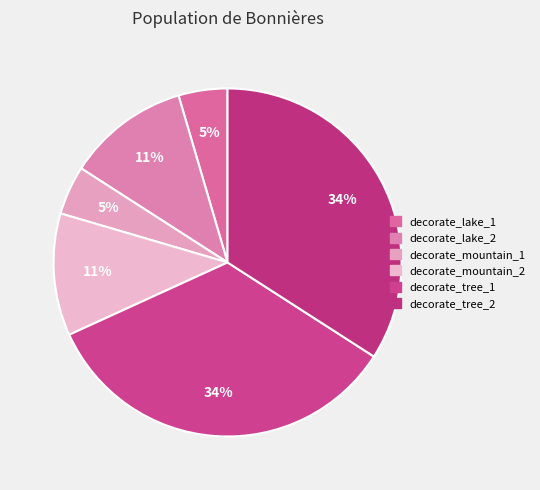

Count the number of slices in the pie.

6